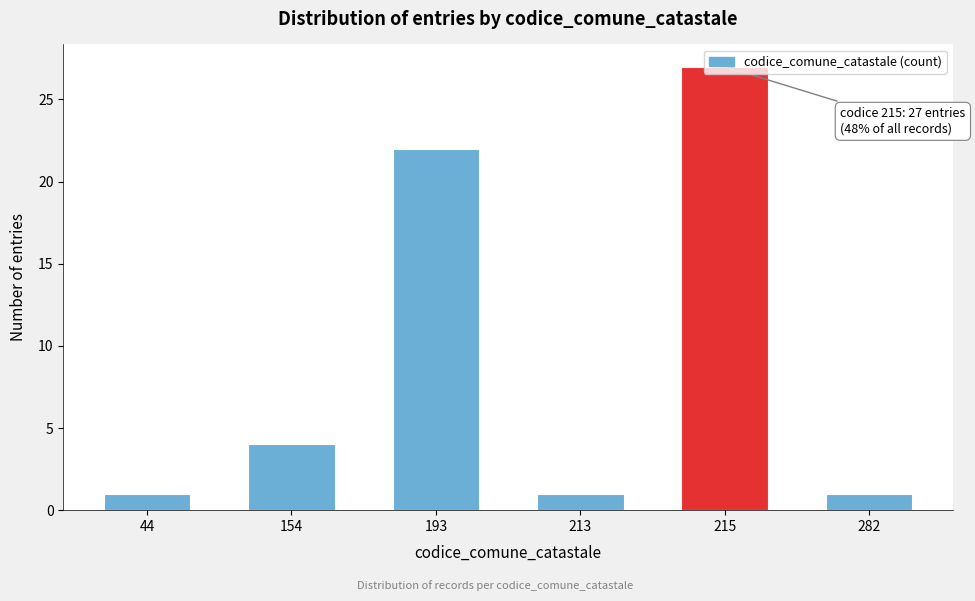

Which has a higher value, 215 or 213?

215